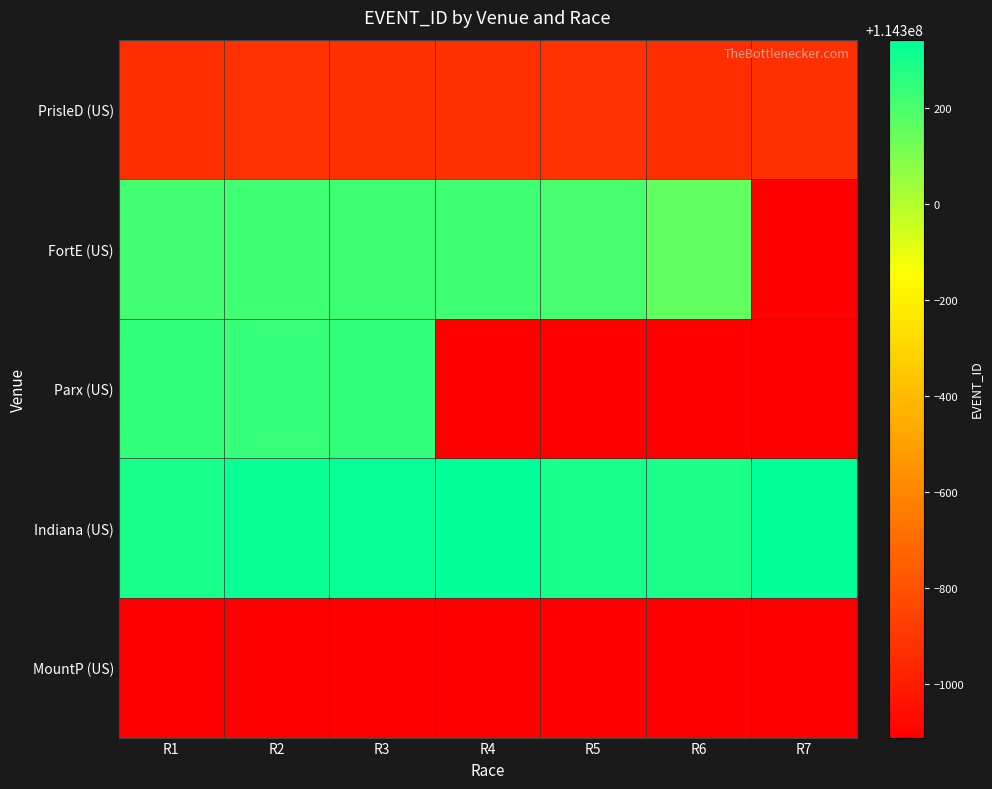

At how many categories does at least one series exceed 114298921?

7